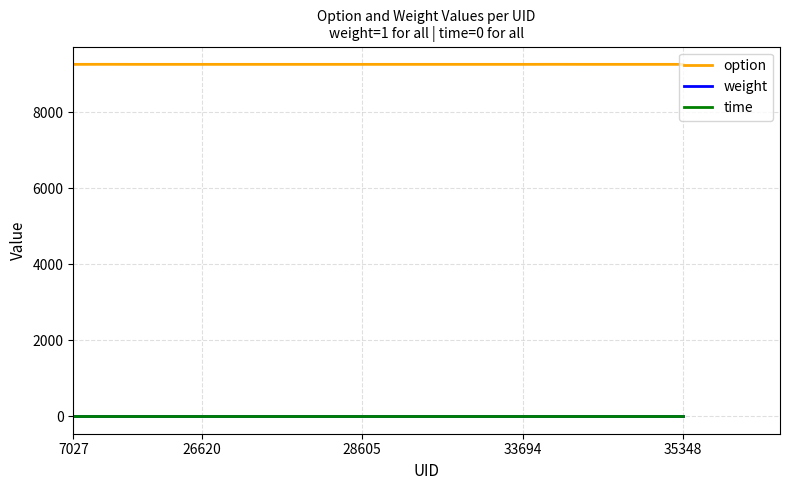

Which series has the largest total across all categories?

option